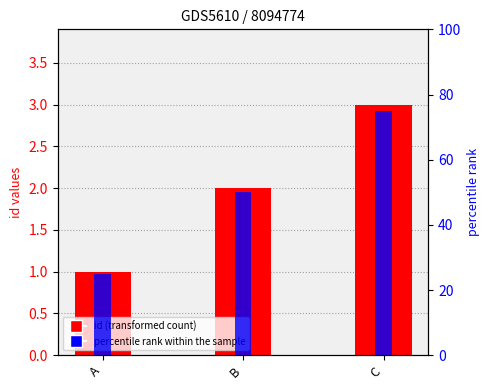

List the labels in order of percentile rank within the sample value, largest first.

C, B, A